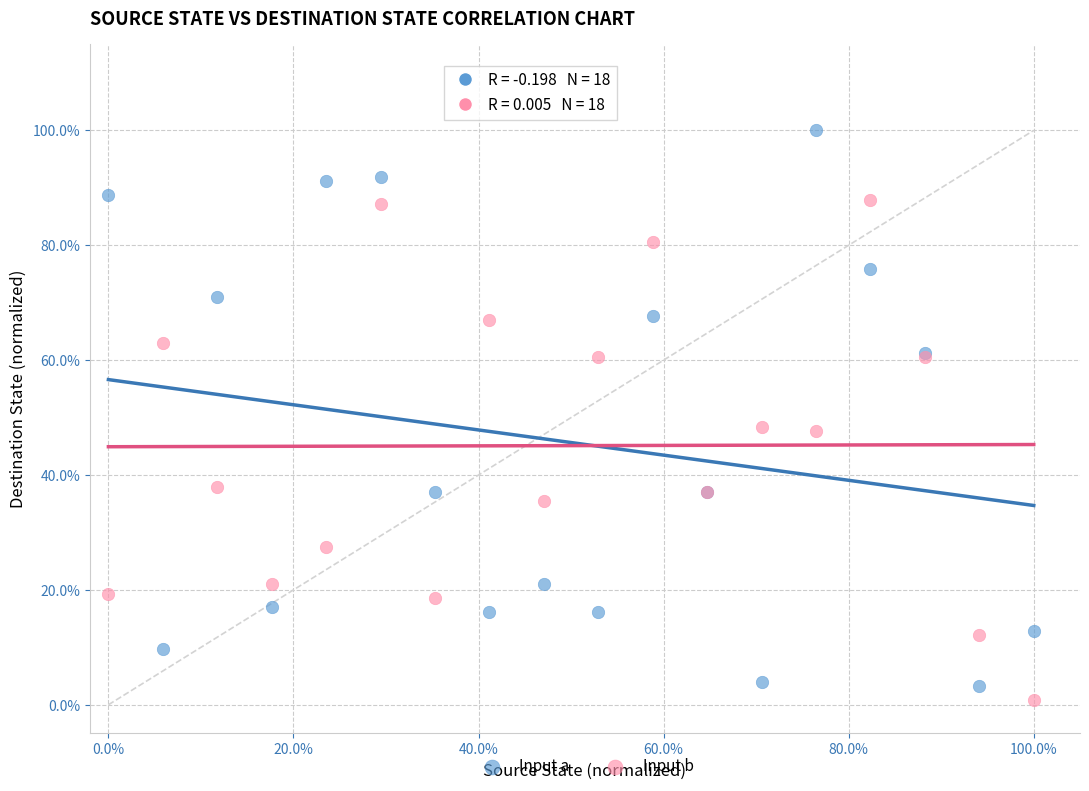

What are all the series names shown in the legend?

Input a, Input b